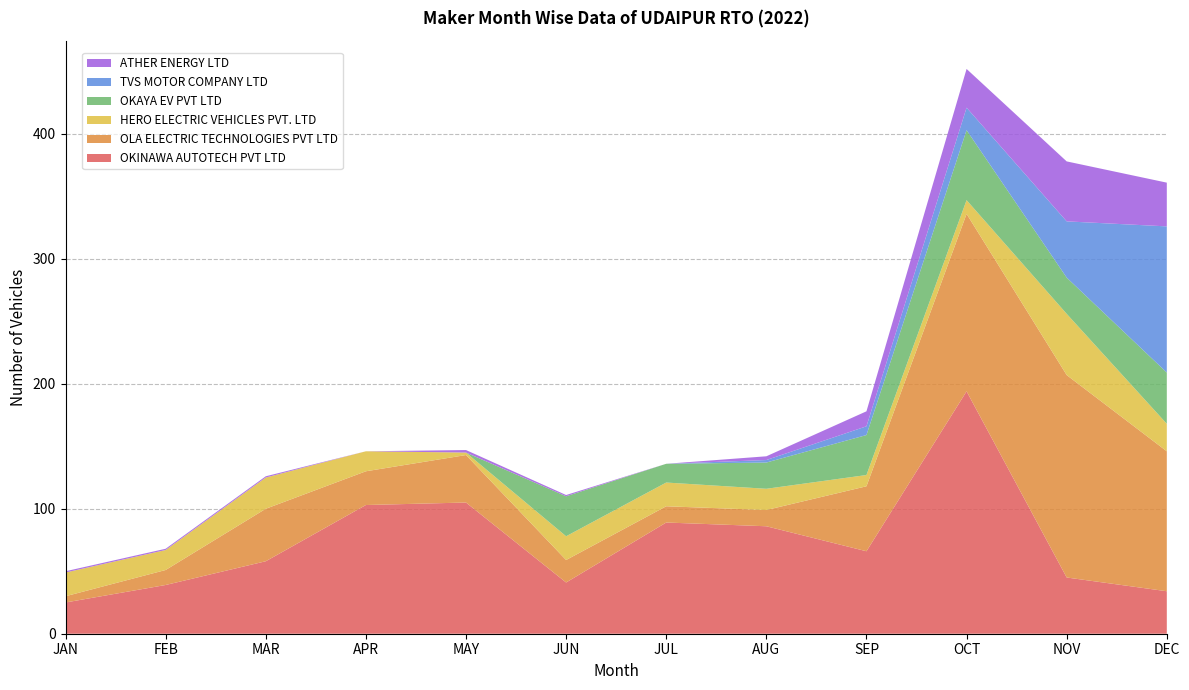

Reading left to right, what are all the values shown in this chart?

OKINAWA AUTOTECH PVT LTD: JAN=25	FEB=39	MAR=58	APR=103	MAY=105	JUN=41	JUL=89	AUG=86	SEP=66	OCT=194	NOV=45	DEC=34
OLA ELECTRIC TECHNOLOGIES PVT LTD: JAN=5	FEB=12	MAR=42	APR=27	MAY=38	JUN=18	JUL=13	AUG=13	SEP=52	OCT=142	NOV=162	DEC=112
HERO ELECTRIC VEHICLES PVT. LTD: JAN=19	FEB=16	MAR=25	APR=16	MAY=2	JUN=19	JUL=19	AUG=17	SEP=9	OCT=11	NOV=49	DEC=22
OKAYA EV PVT LTD: JAN=0	FEB=0	MAR=0	APR=0	MAY=0	JUN=32	JUL=15	AUG=21	SEP=32	OCT=56	NOV=29	DEC=41
TVS MOTOR COMPANY LTD: JAN=0	FEB=0	MAR=0	APR=0	MAY=0	JUN=0	JUL=0	AUG=2	SEP=7	OCT=18	NOV=45	DEC=117
ATHER ENERGY LTD: JAN=1	FEB=1	MAR=1	APR=0	MAY=2	JUN=1	JUL=0	AUG=3	SEP=12	OCT=31	NOV=48	DEC=35